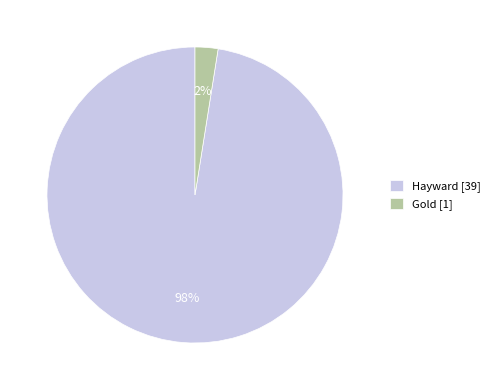

Count the number of slices in the pie.

2